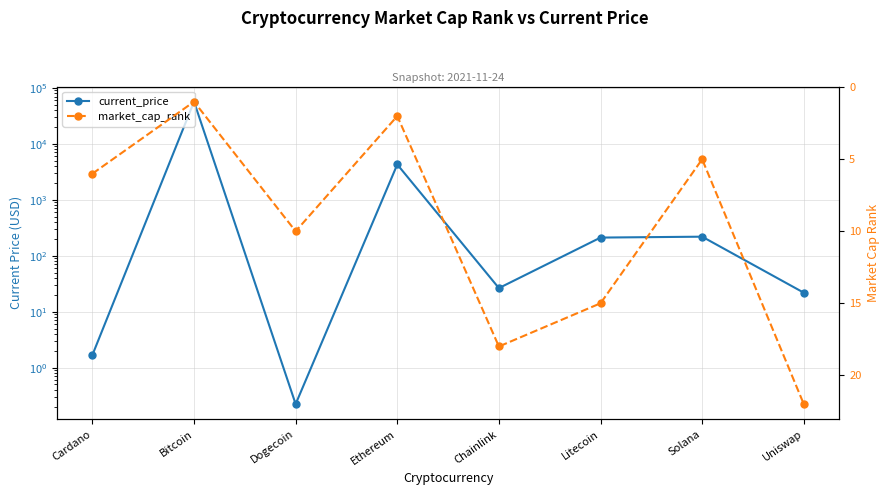

What is the spread (max minus min) of values at Chainlink?

8.4